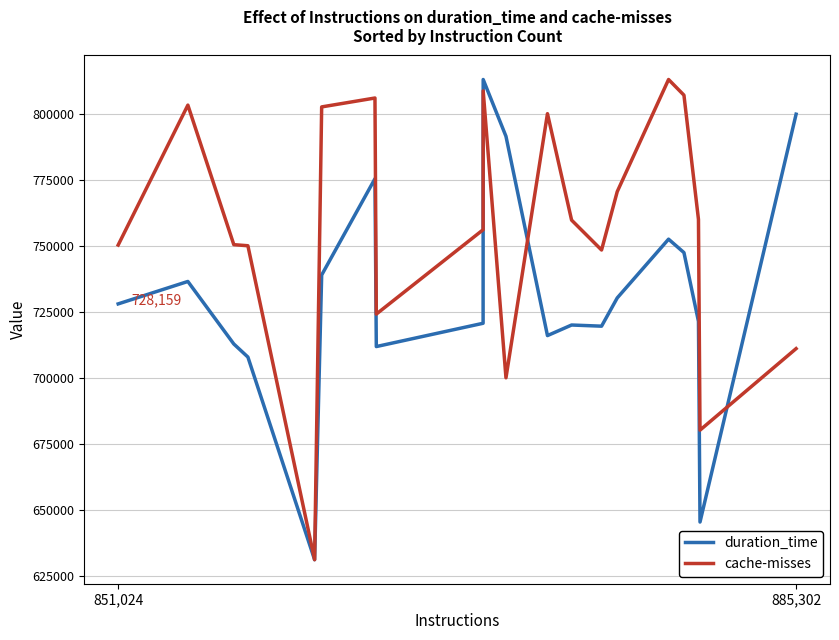

What is the lowest value of the duration_time series?

631315.0